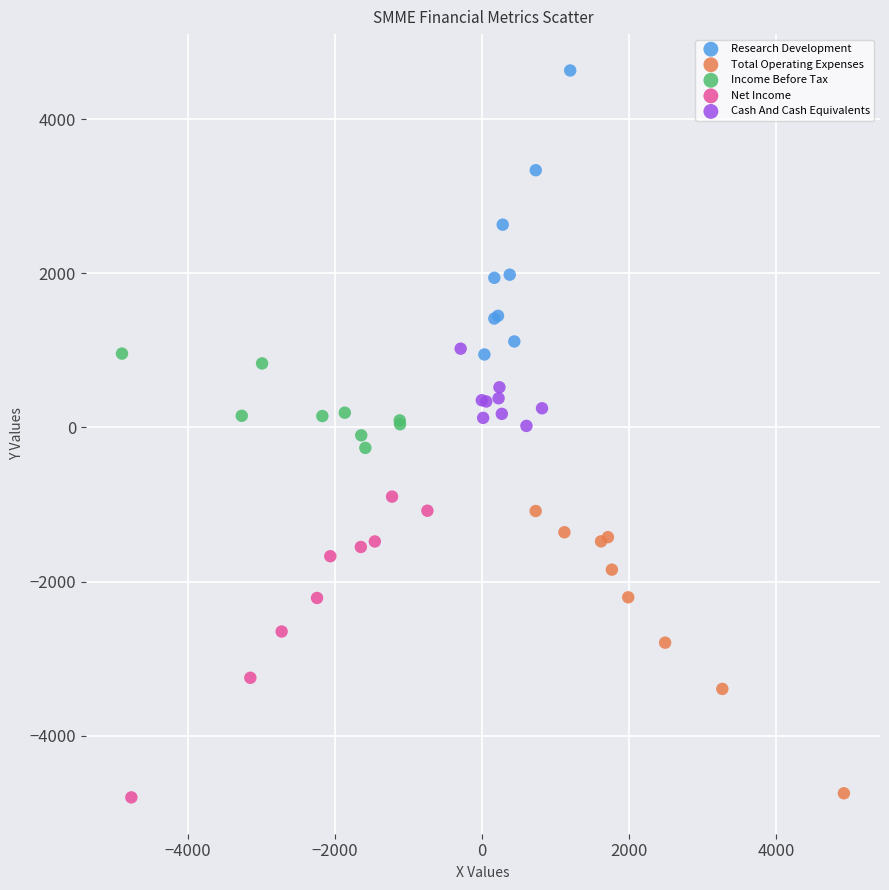

Which series contains the highest Y value?

Research Development